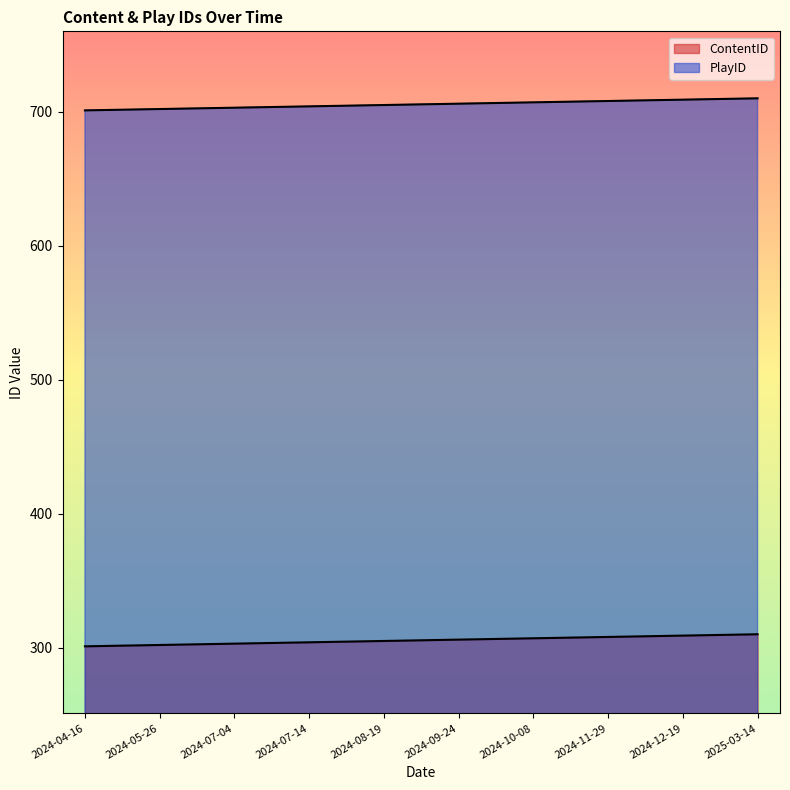

Which series changed the most between 2024-10-08 and 2024-11-29?

ContentID